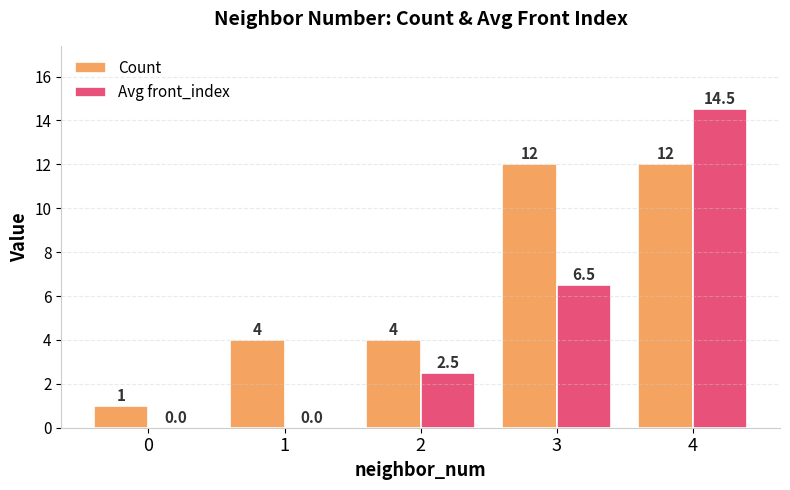

What are all the series names shown in the legend?

Count, Avg front_index